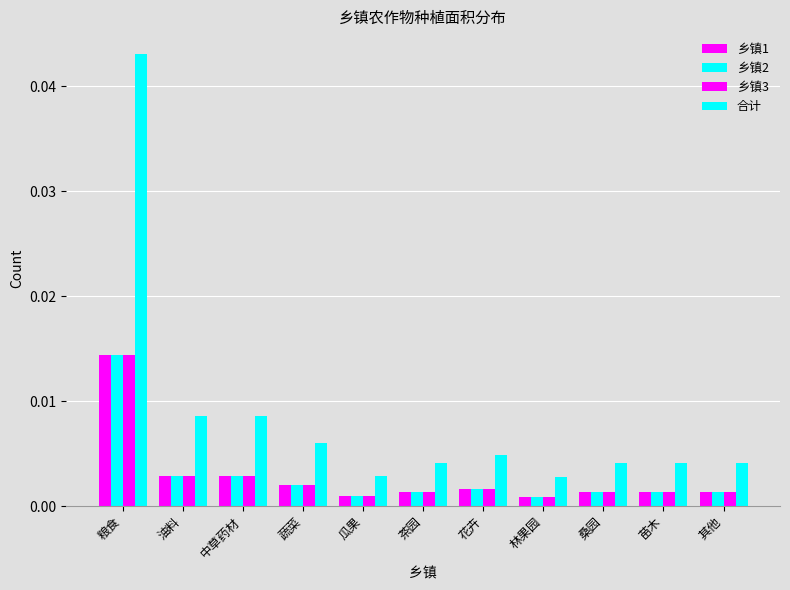

Does the chart contain any negative values?

No